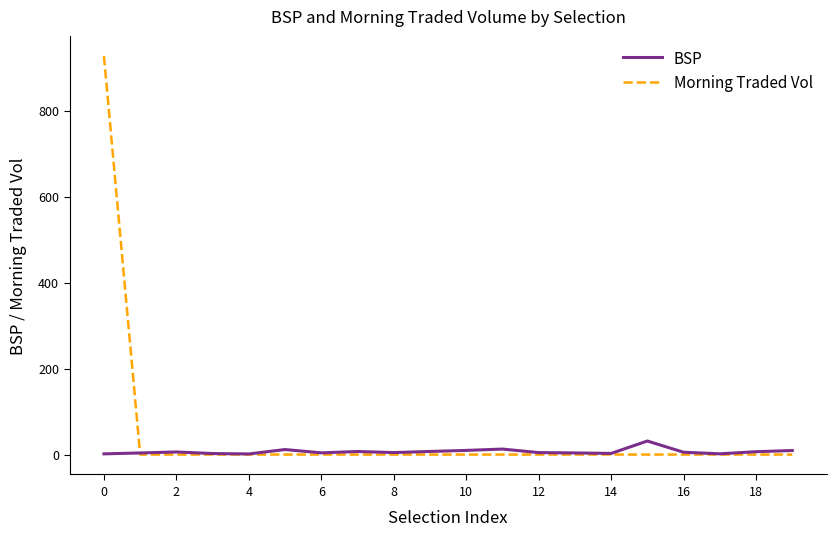

Rank the series by their maximum value, from lowest to highest.

BSP, Morning Traded Vol